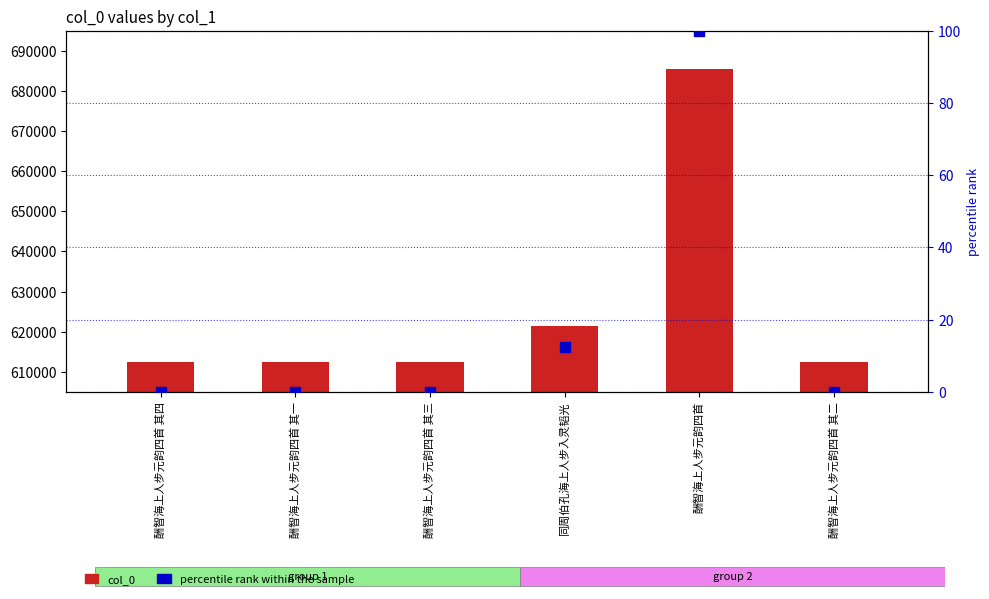

What is the total value across all series at 酬智海上人步元韵四首 其三?

612368.0